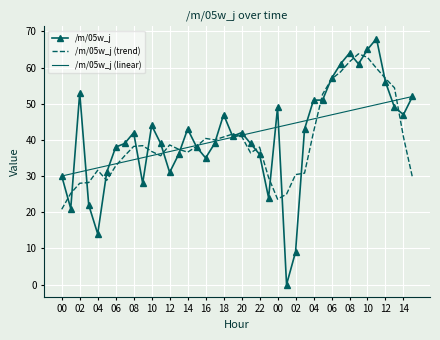

What is the lowest value of the /m/05w_j (linear) series?

30.0